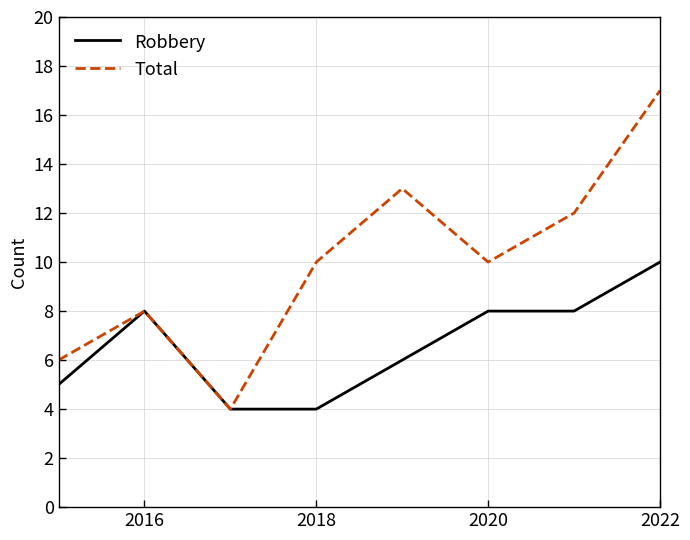

Rank the series by their average value, from highest to lowest.

Total, Robbery